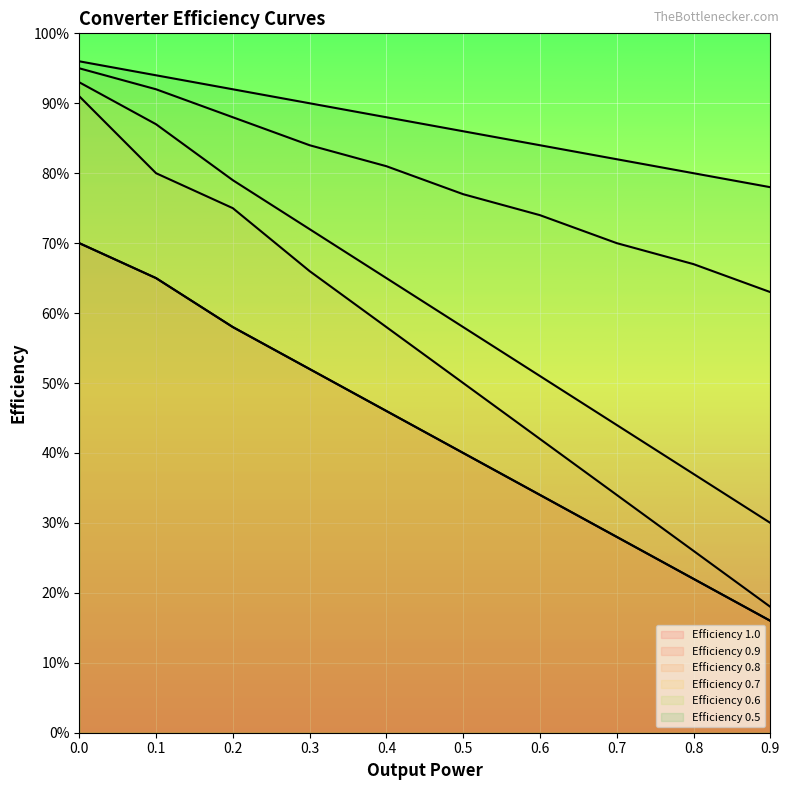

What is the sum of all Efficiency 1.0 values?

4.3